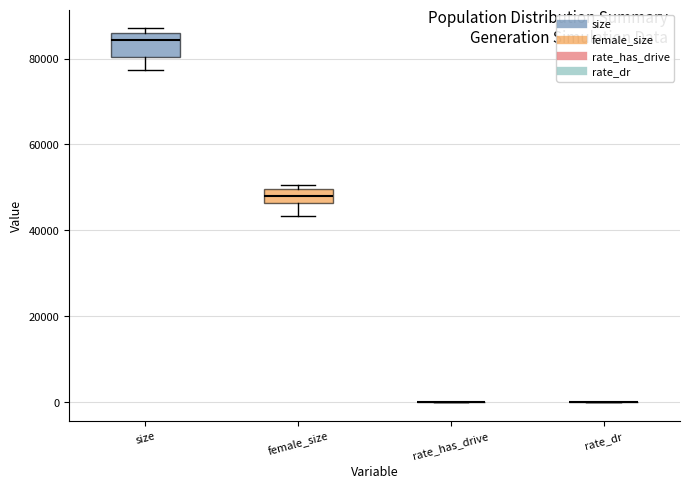

Which box is the tallest, from its lower edge to its upper edge?

size